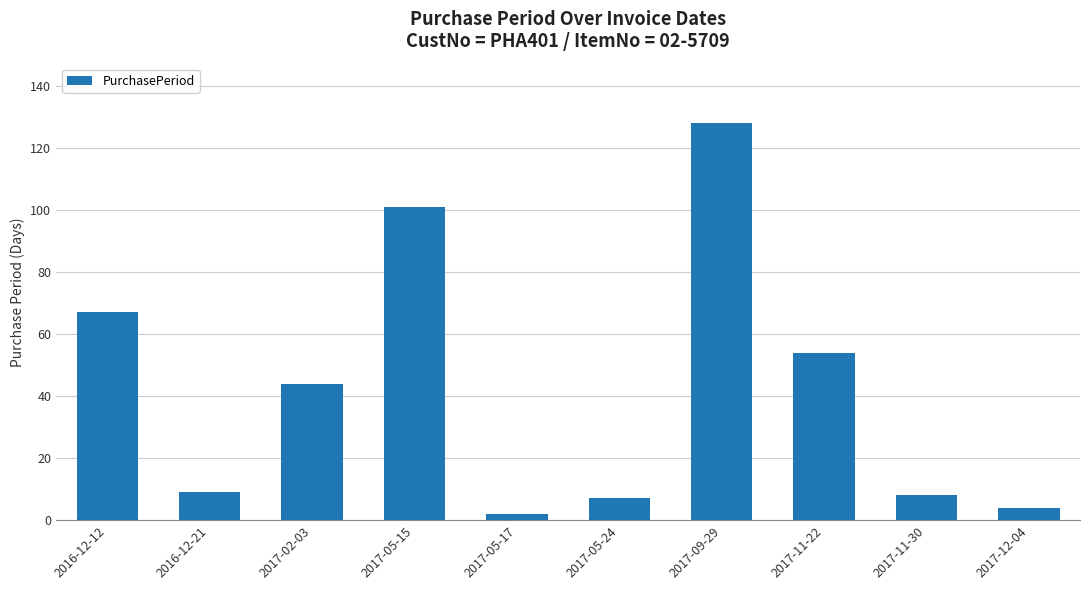

Where is the data nearest to the value 65?

2016-12-12